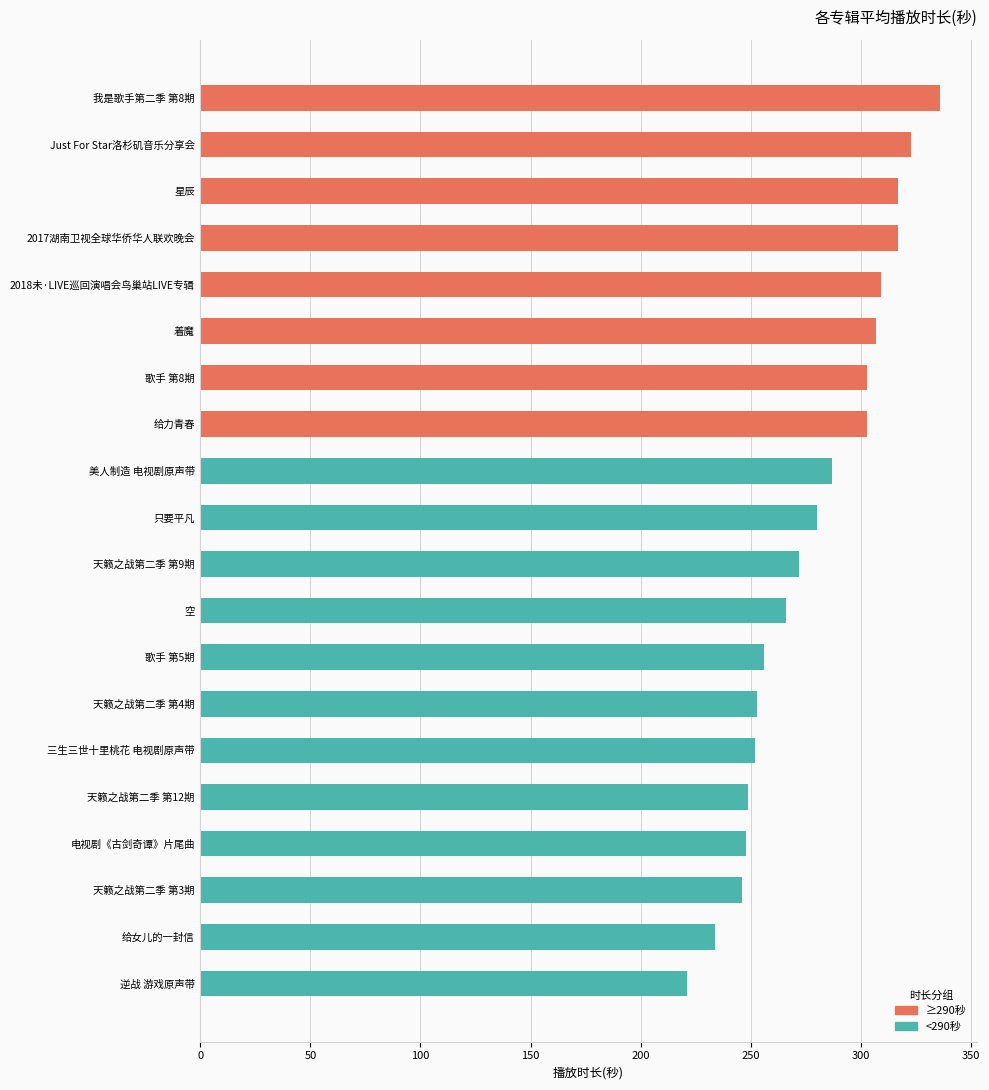

What is the sum of all values?

5579